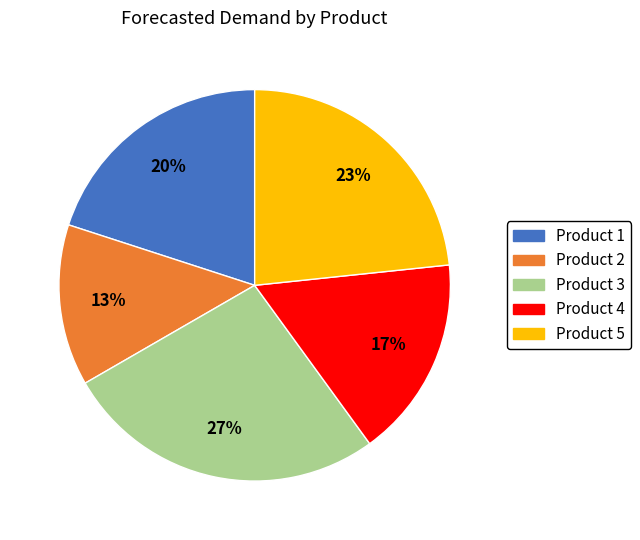

Combined, do Product 2 and Product 1 account for over 50%?

No